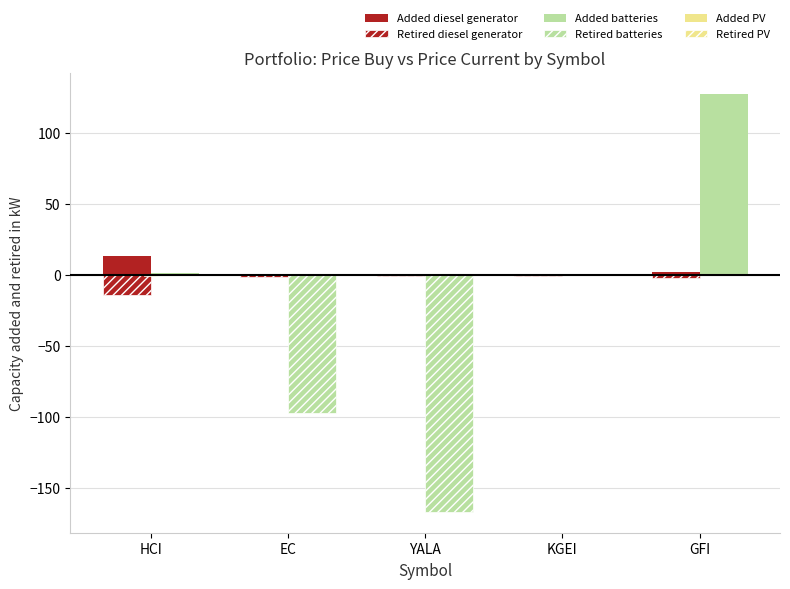

What is the spread (max minus min) of values at YALA?

167.4